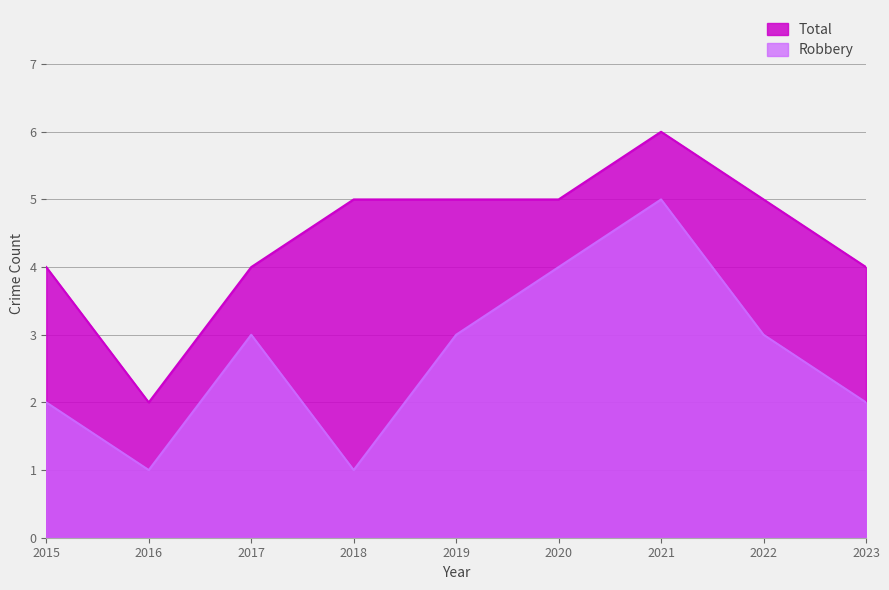

What is the value of the Robbery point at the 6th from the left?

4